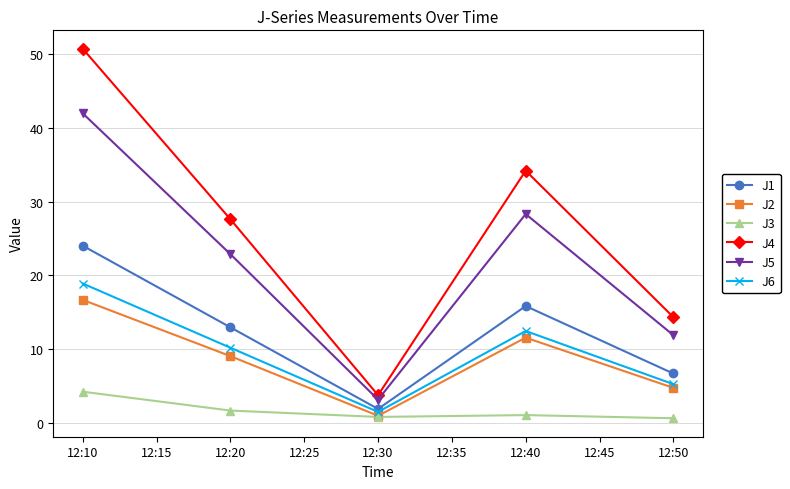

What are all the series names shown in the legend?

J1, J2, J3, J4, J5, J6